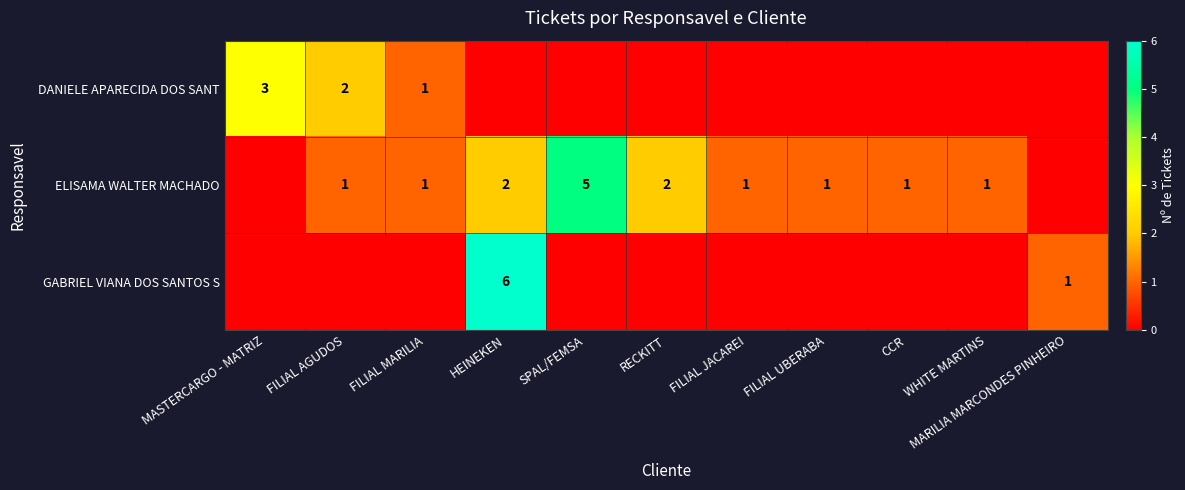

How many categories are shown in the chart?

11